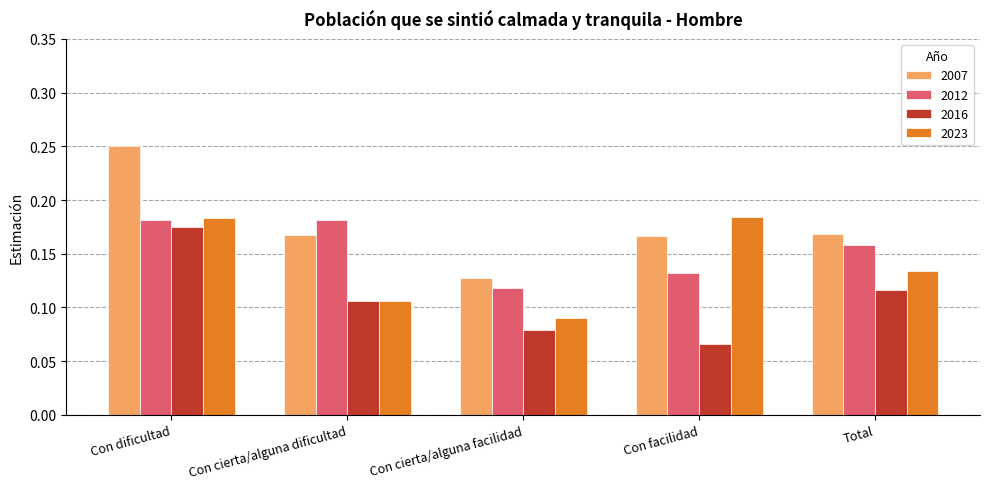

Is it true that 2023 equals 0.0 at Con cierta/alguna facilidad?

False